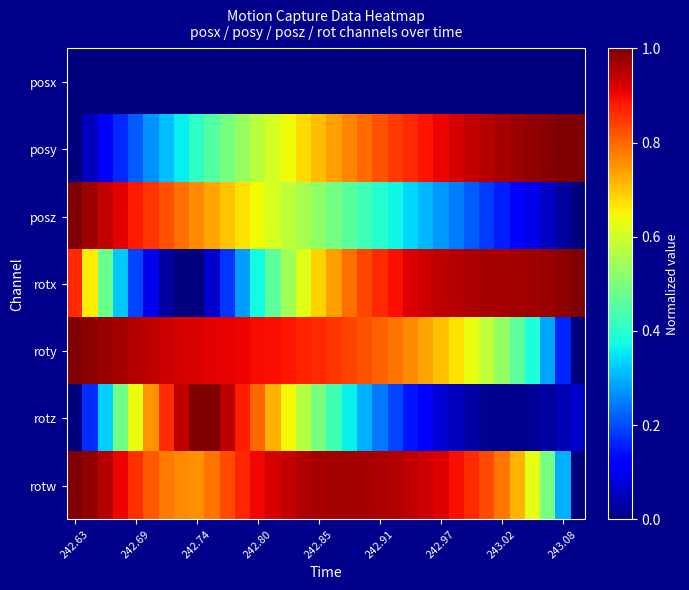

Which series has the largest total across all categories?

rotw